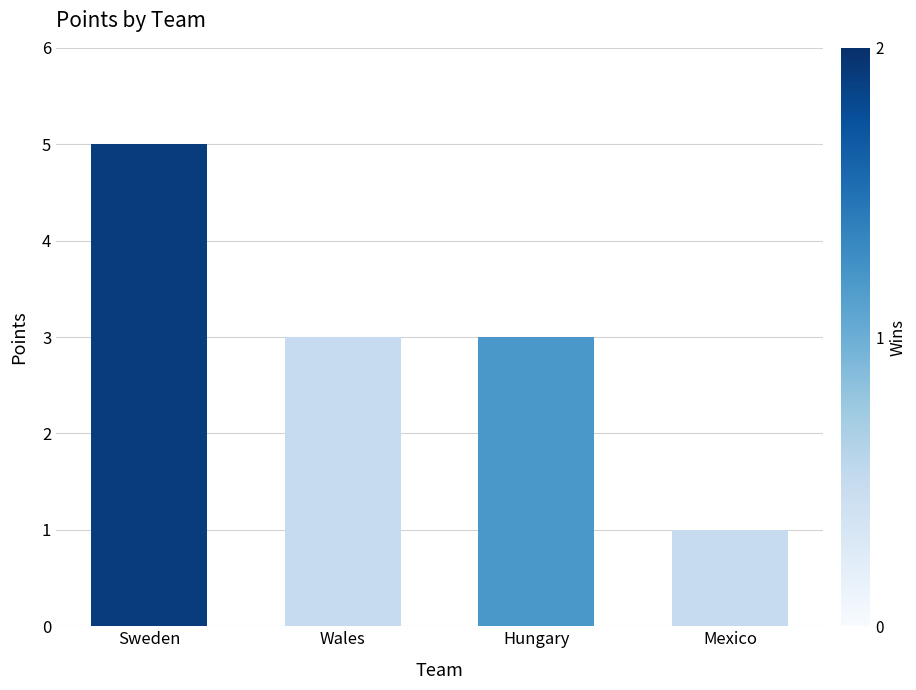

What is the smallest value displayed?

1